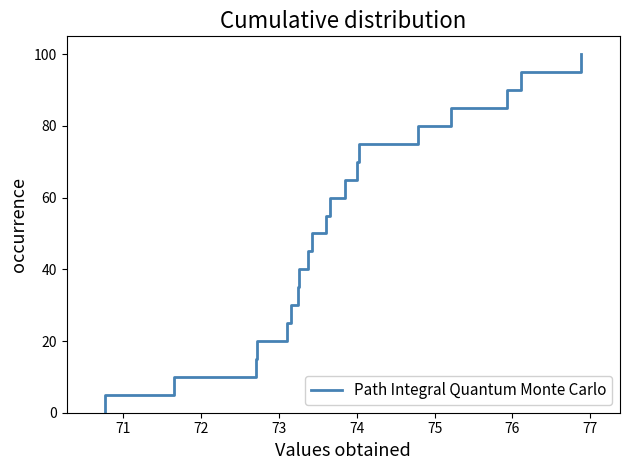

The value at 10 is 66.9. True or false?

False